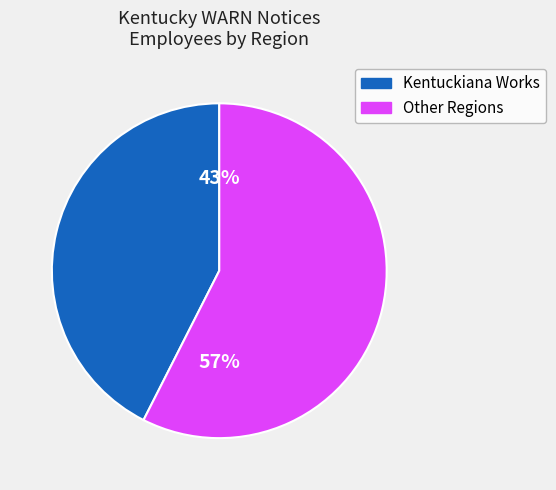

Count the number of slices in the pie.

2